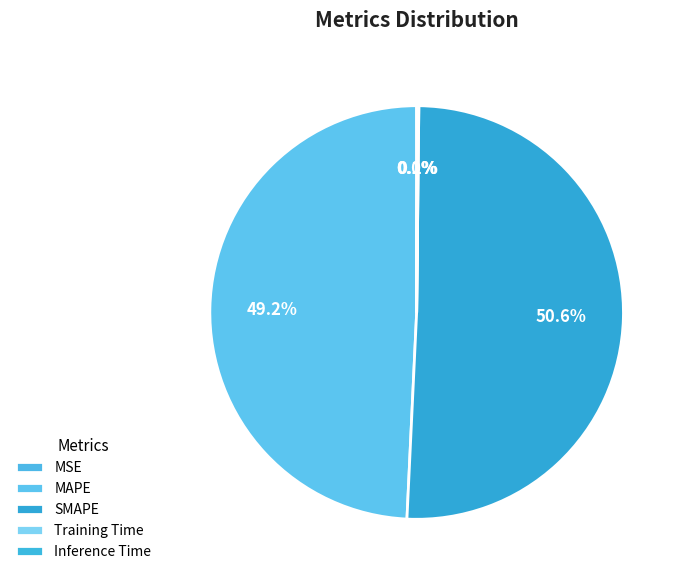

The Inference Time slice represents 1% of the pie. True or false?

False